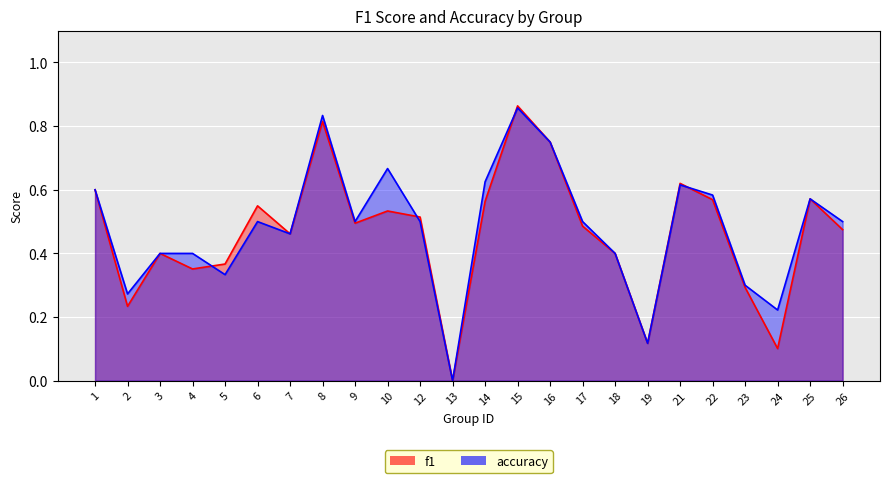

True or false: f1 and accuracy intersect in this chart.

True